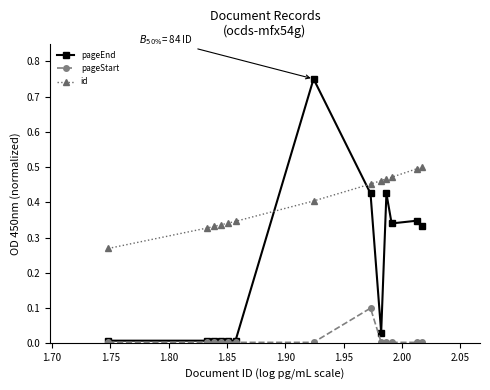

How many times do id and pageEnd cross each other?

2